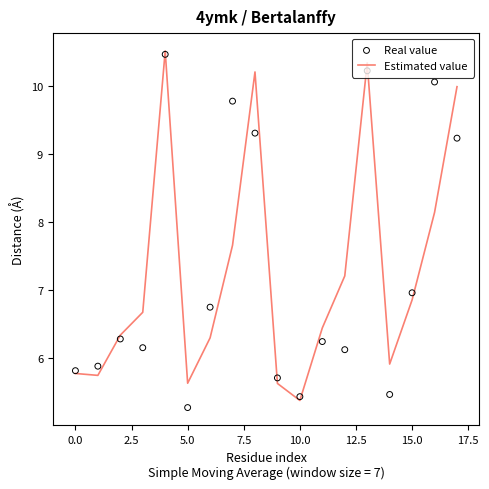

What are all the series names shown in the legend?

Estimated value, Real value